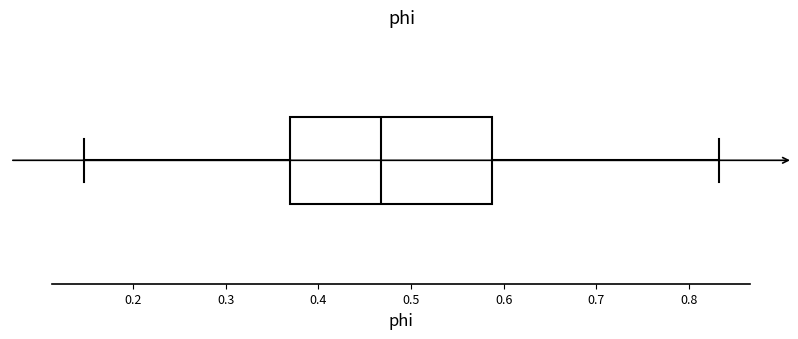

Transcribe this box plot: give where the median line is, the range the box spans, and where the two whiskers end, as read against the x-axis. The values are not printed on the chart, so give them approximately, as read against the axis.

median 0.47, box 0.37 to 0.59, whiskers 0.15 to 0.83